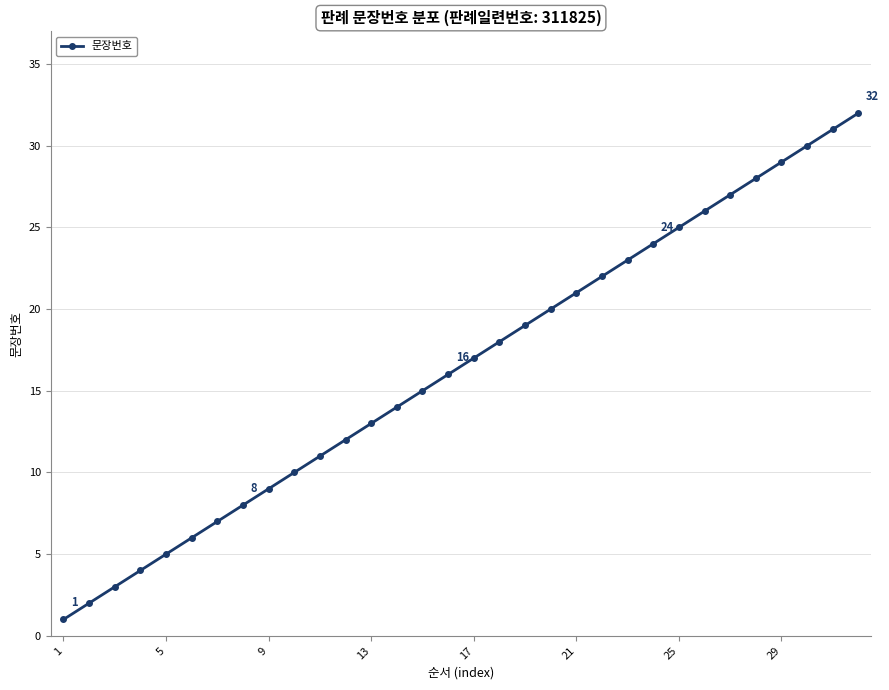

How many lines are shown in the chart?

1